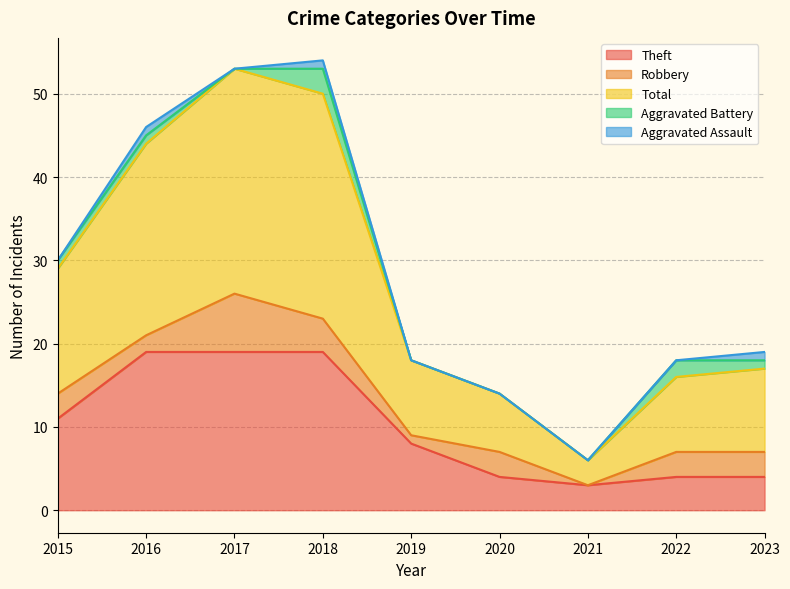

How many distinct data groups are displayed?

5